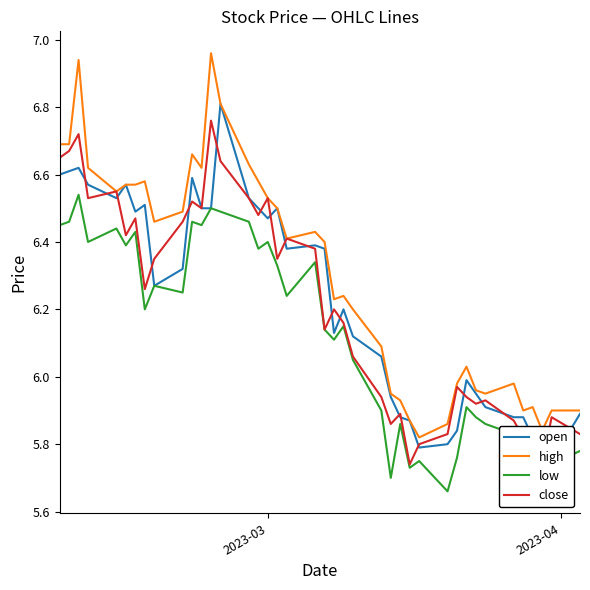

True or false: low and high cross at least once.

False